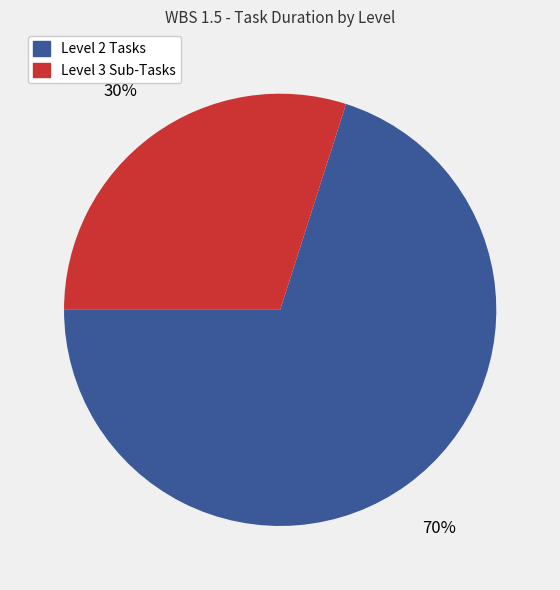

Is there any slice that represents more than half of the pie?

Yes